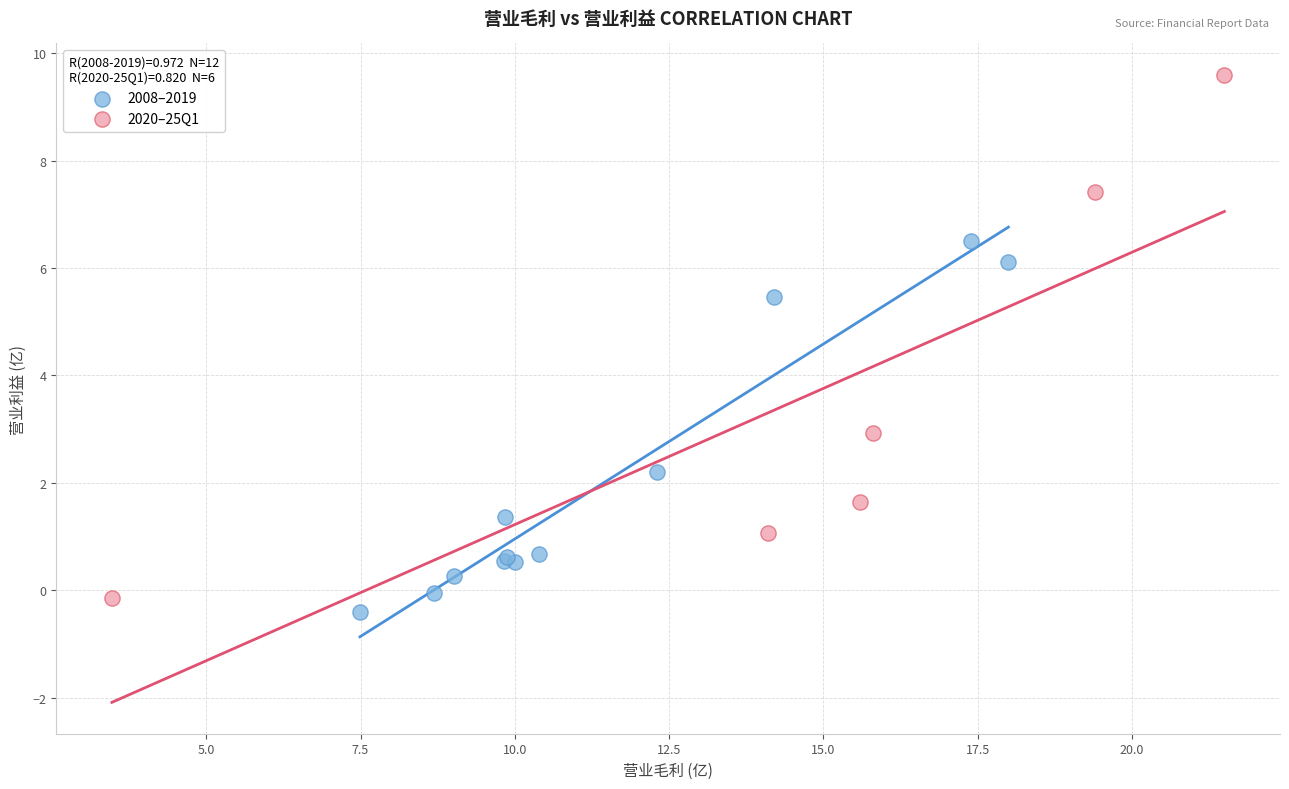

Which series reaches the minimum Y coordinate?

2008–2019